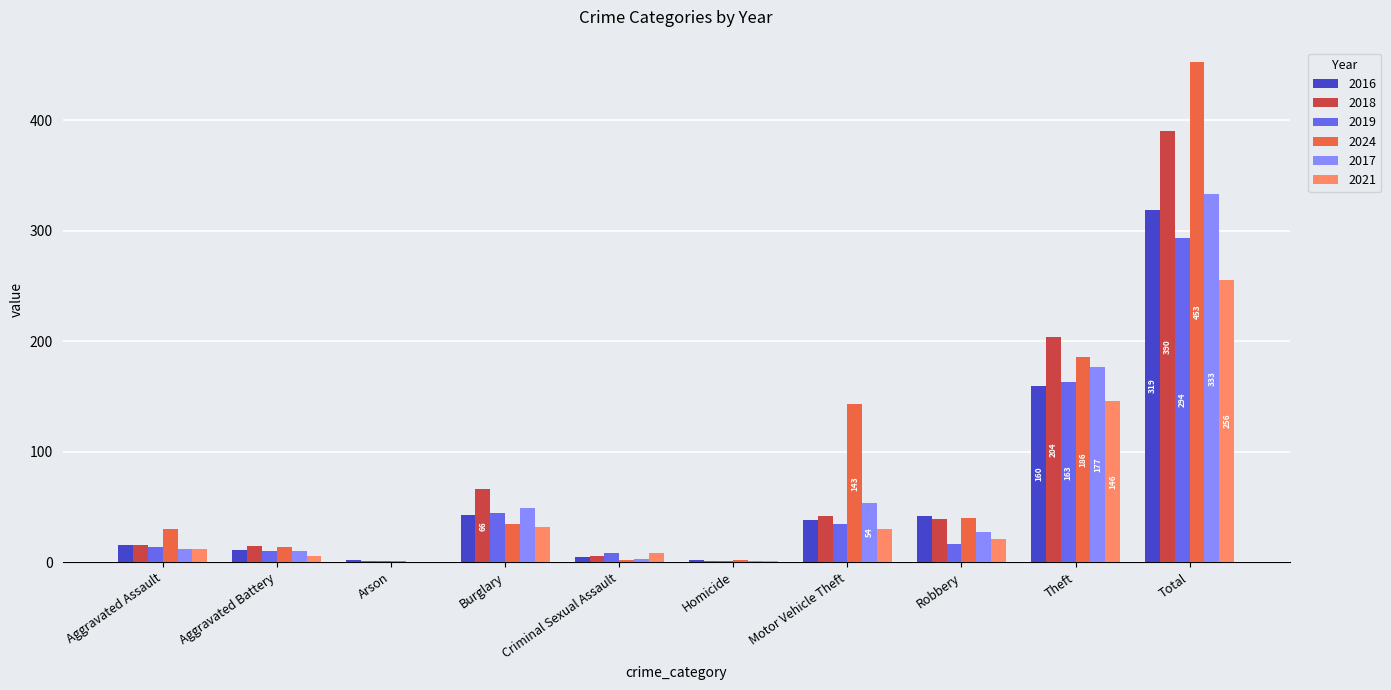

Where is 2018 nearest to the value 195?

Theft